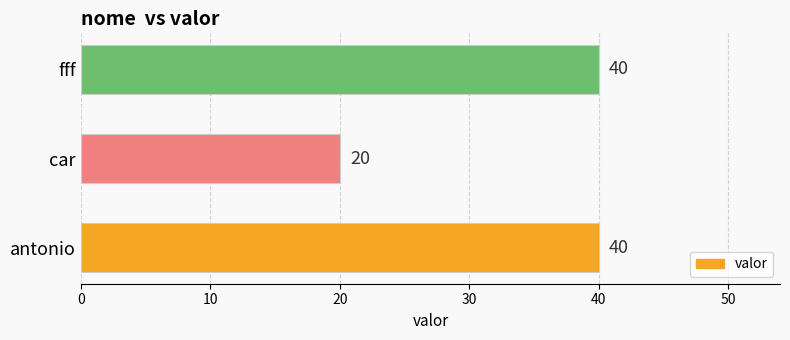

How many values are below 40?

1